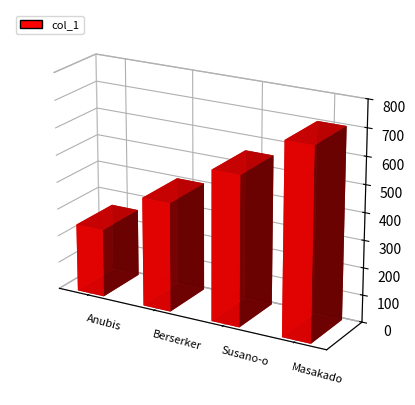

How many distinct data groups are displayed?

1